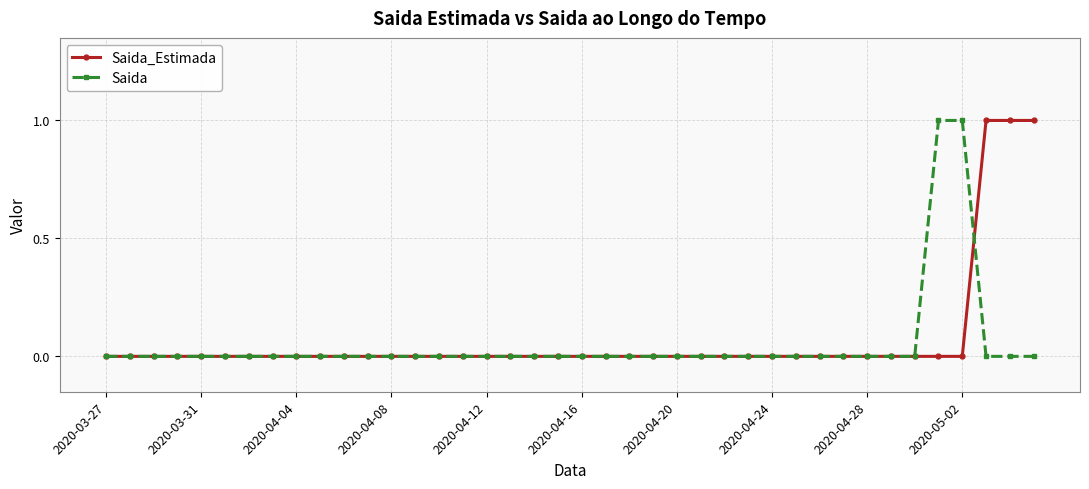

At which category does the chart reach its peak across all series?

37